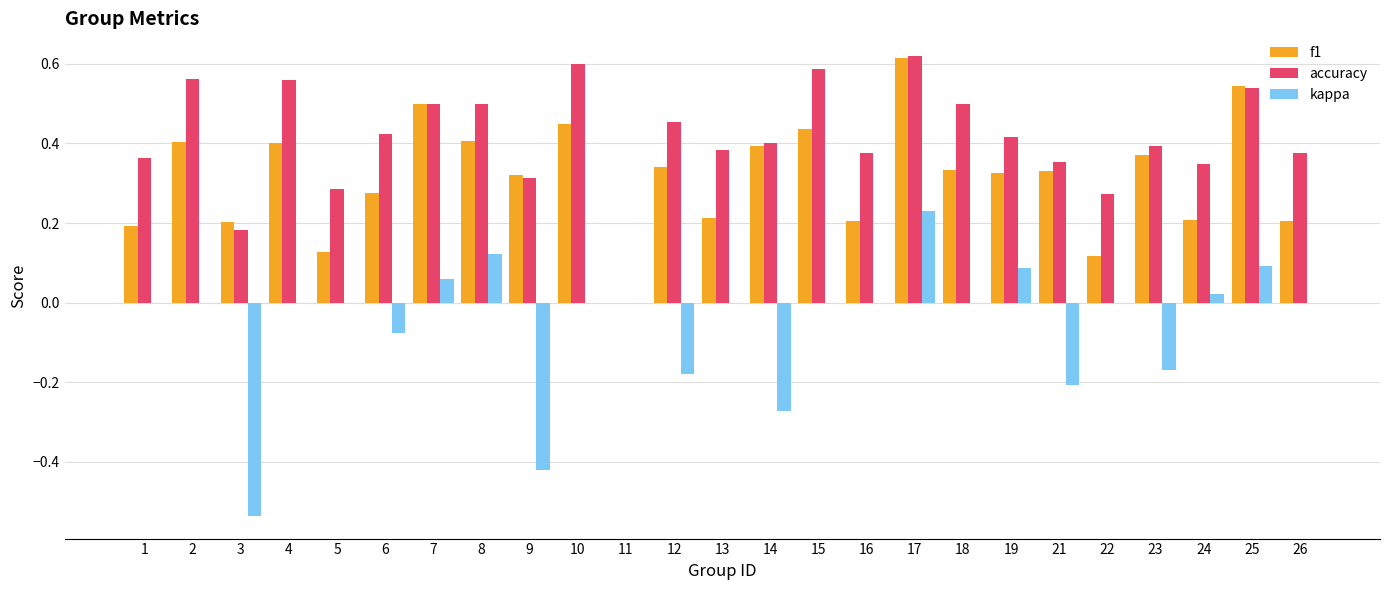

How many distinct data groups are displayed?

3